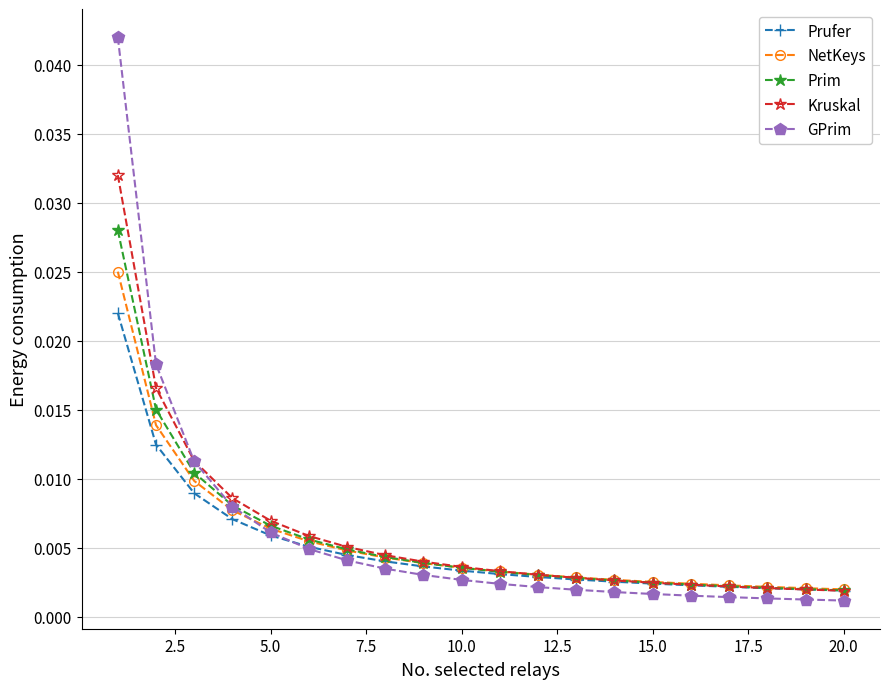

At how many categories does at least one series exceed 0?

20